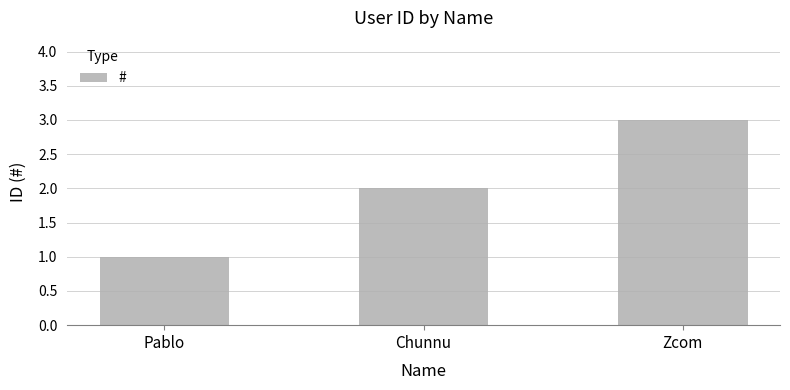

The value at Chunnu is 0. True or false?

False